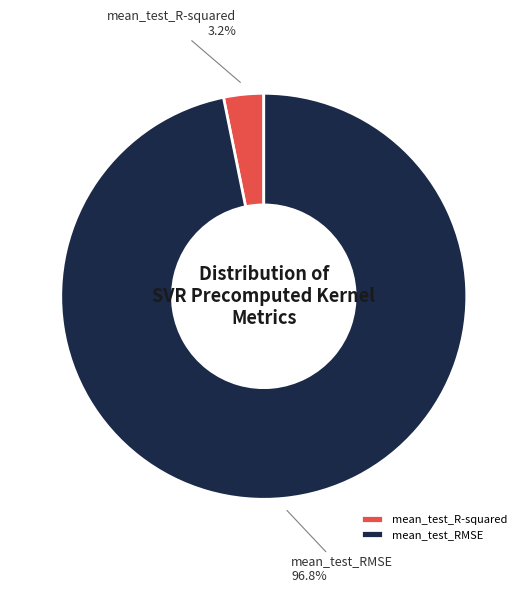

True or false: mean_test_R-squared accounts for 3% of the total.

True